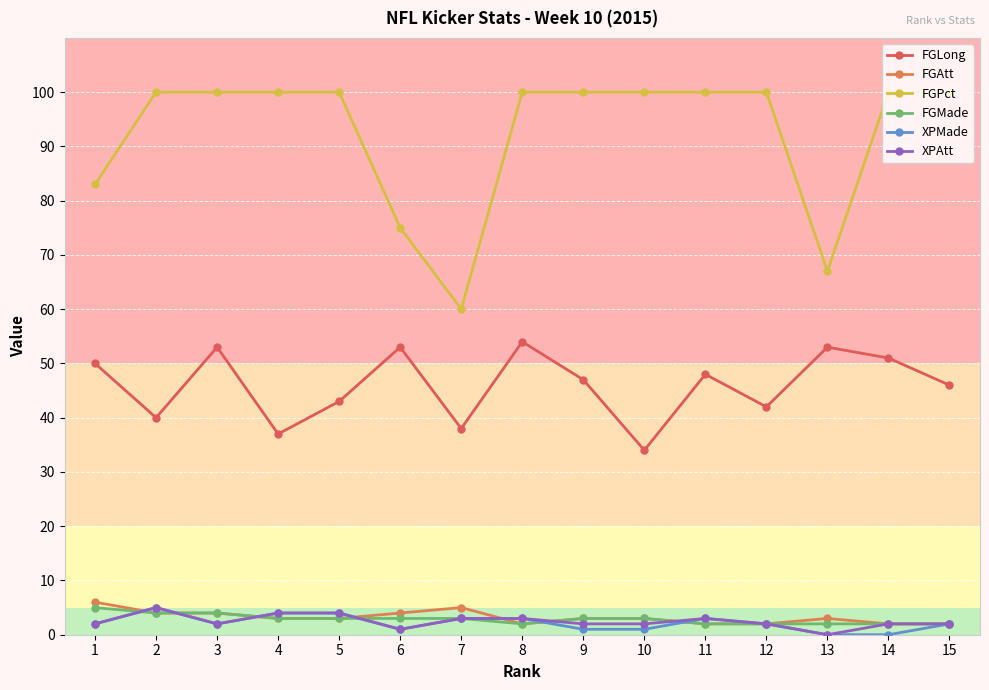

The value of FGPct at 1 is 83. True or false?

True